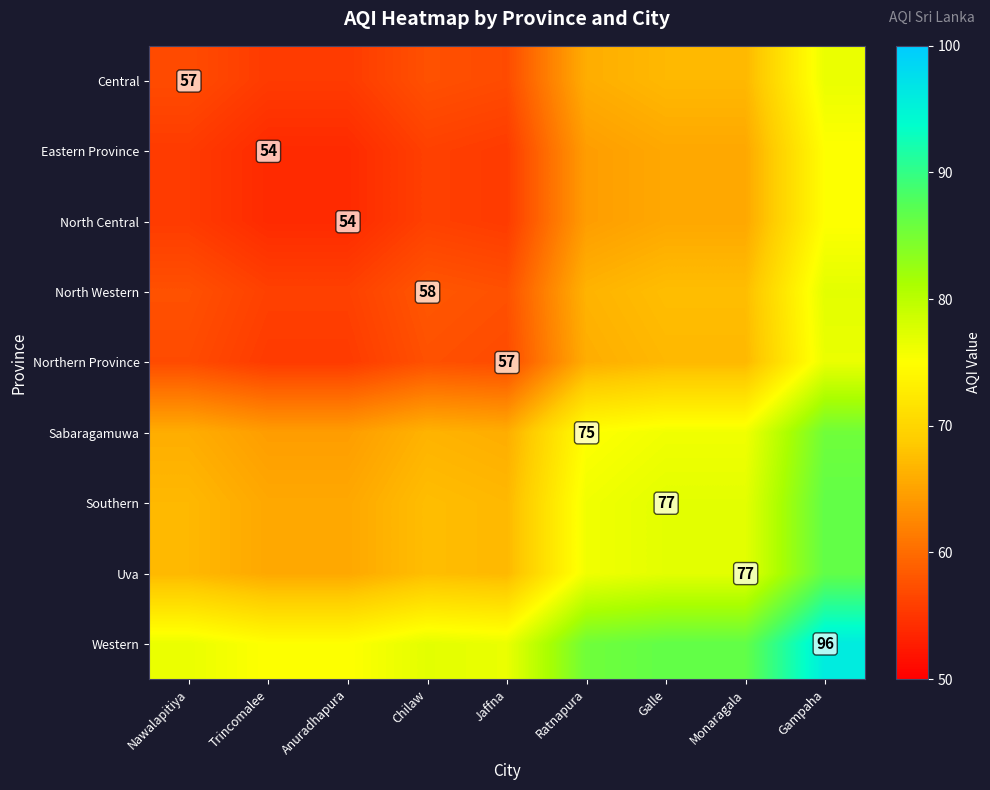

The value of Sabaragamuwa at Galle is 133.4. True or false?

False